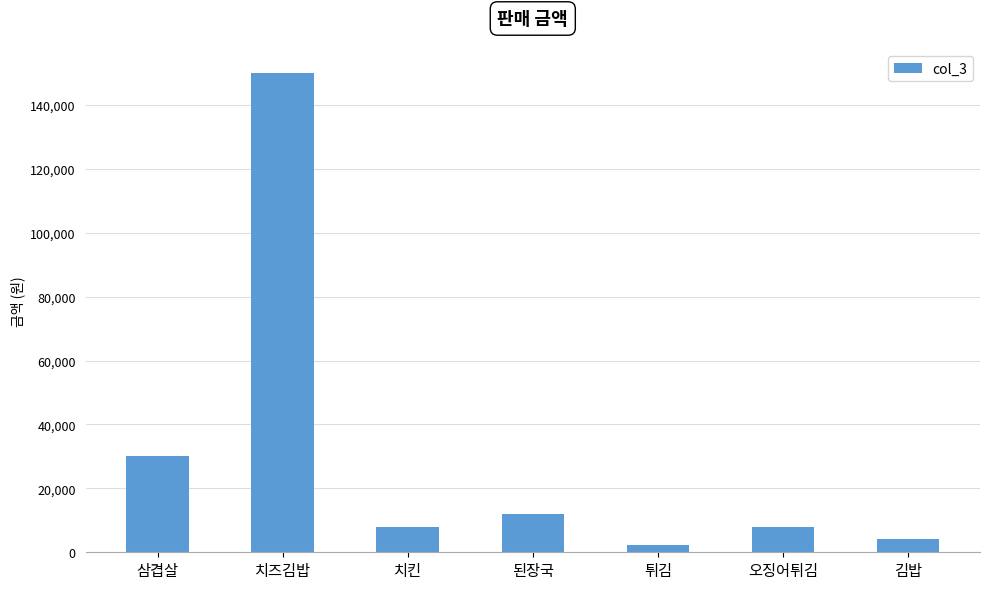

What is the label of the 5th bar from the right?

치킨